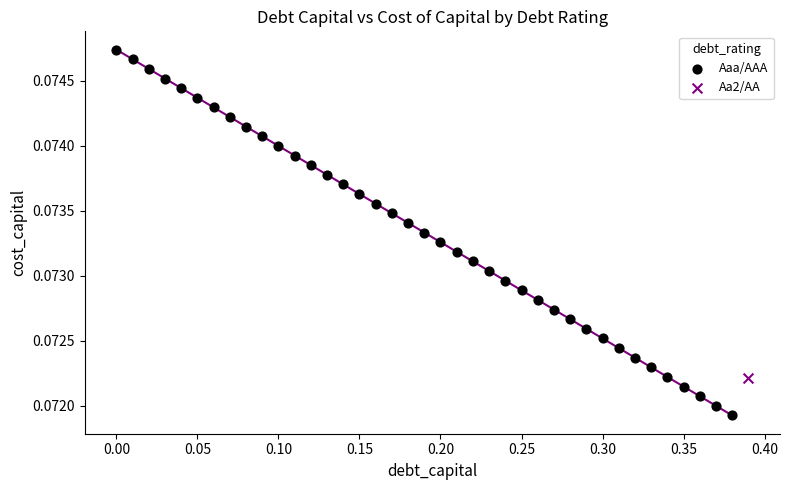

What are all the series names shown in the legend?

Aaa/AAA, Aa2/AA